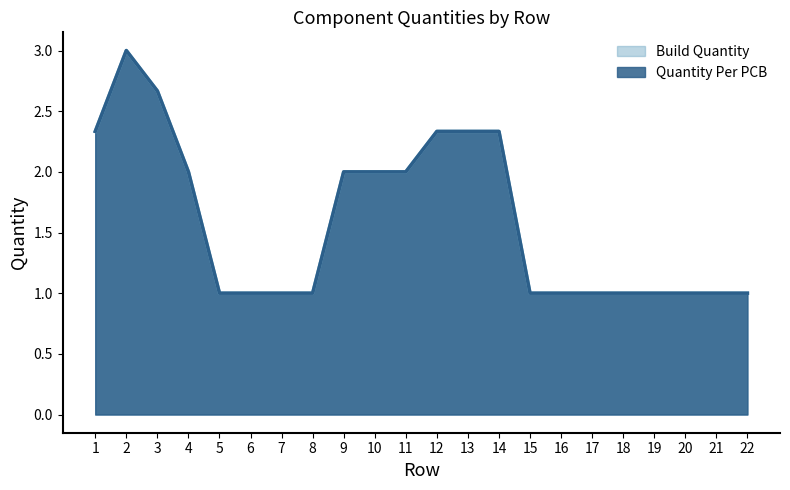

True or false: Build Quantity and Quantity Per PCB intersect in this chart.

False